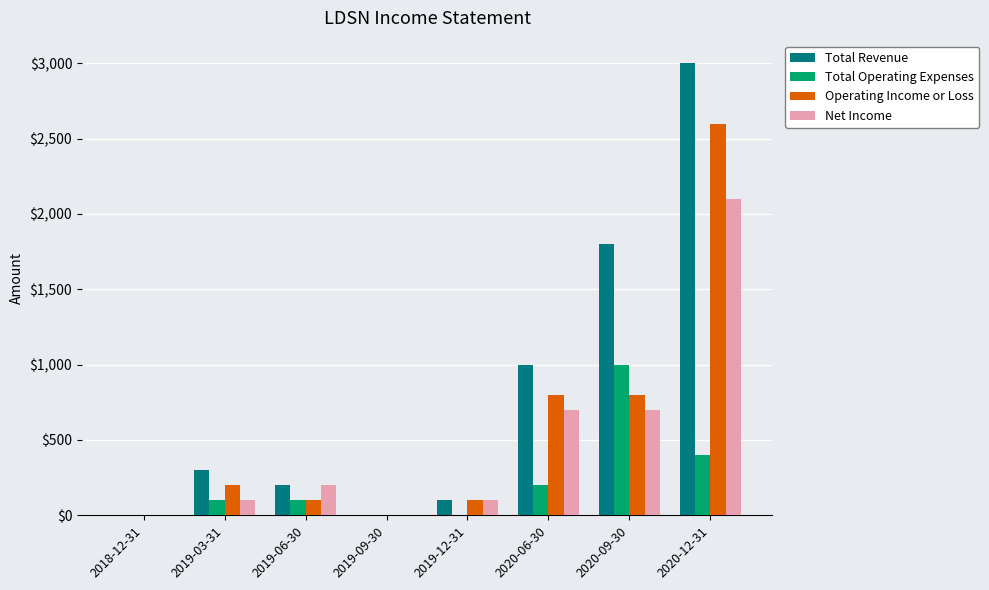

How many series are shown in this chart?

4